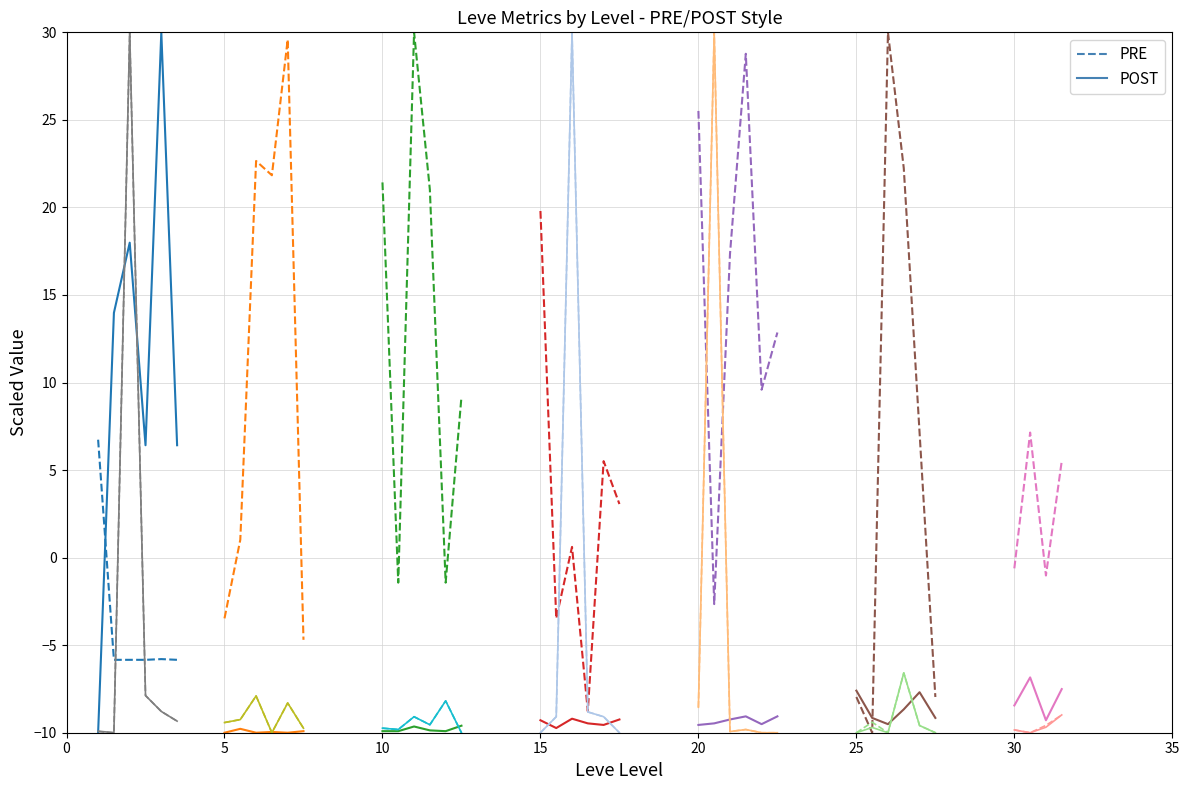

Rank the categories by PRE value from lowest to highest.

5, 10, 15, 25, 20, 0